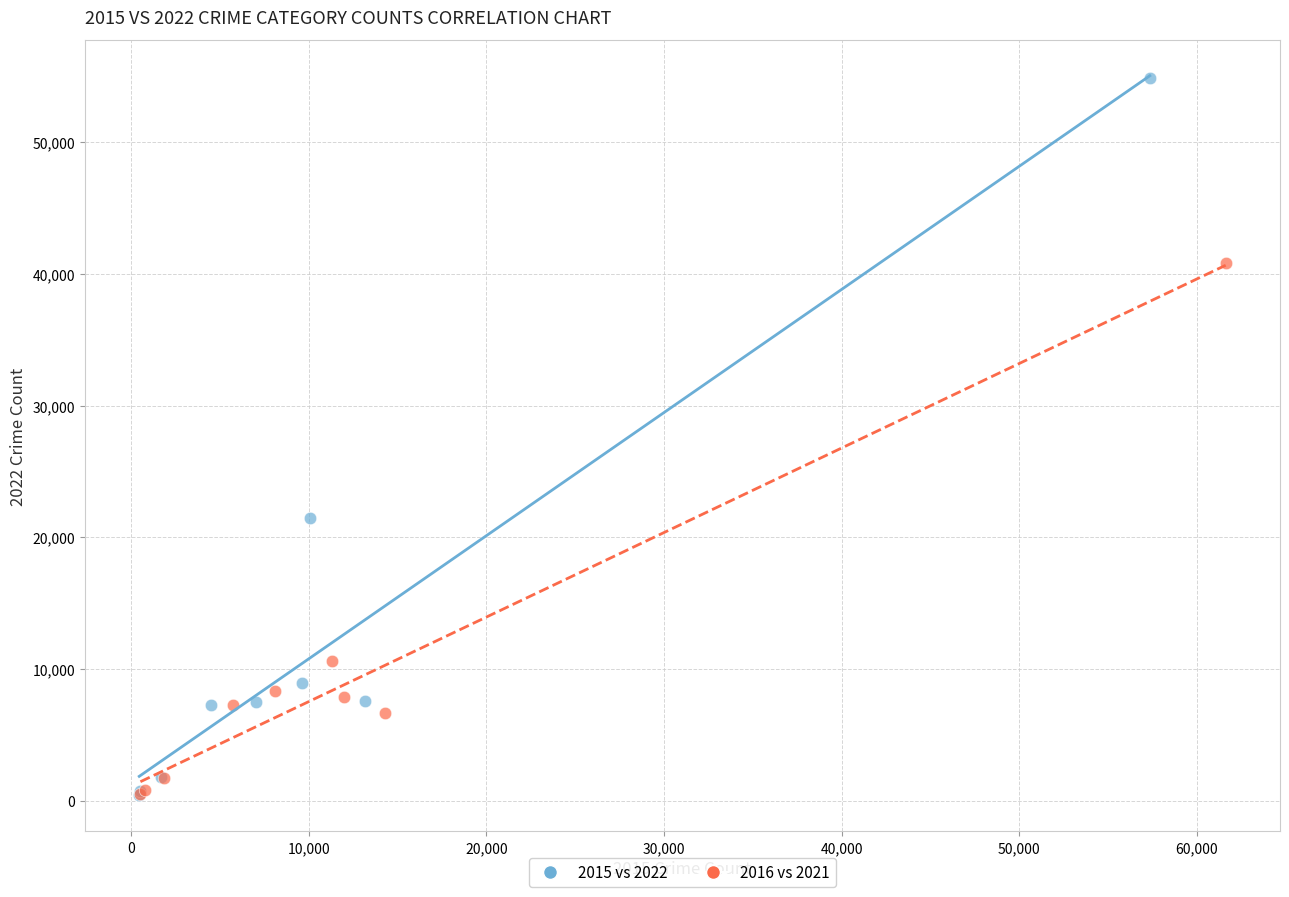

What are all the series names shown in the legend?

2015 vs 2022, 2016 vs 2021